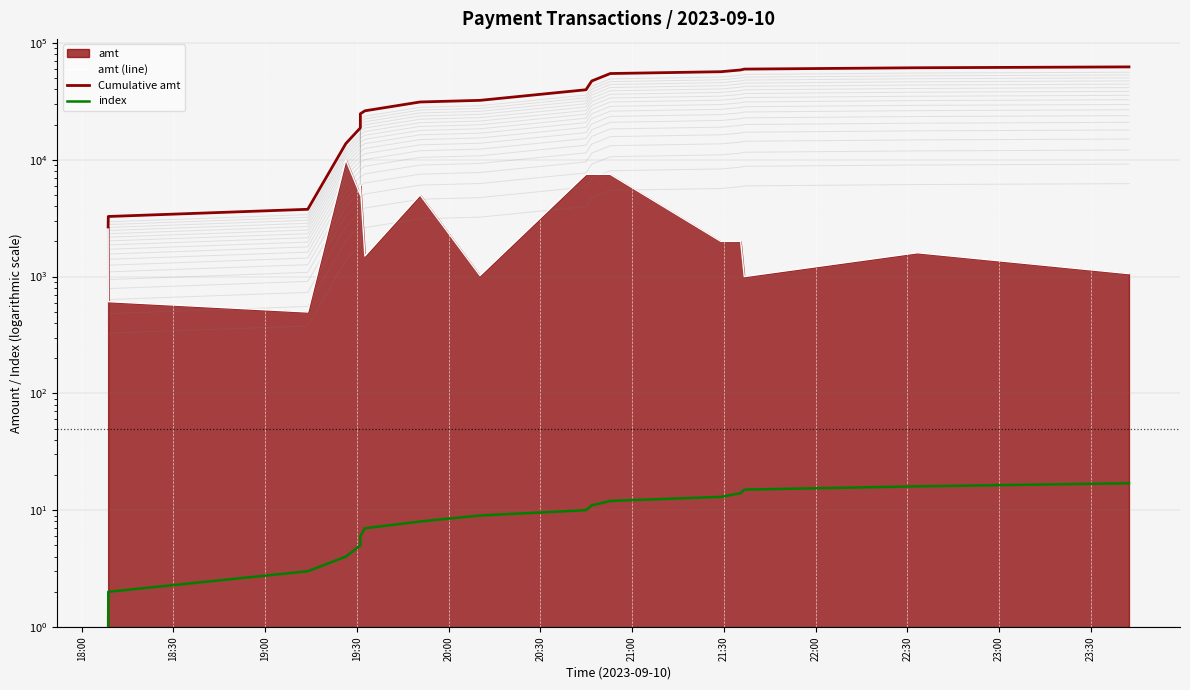

Which series has the largest range (max minus min)?

Cumulative amt